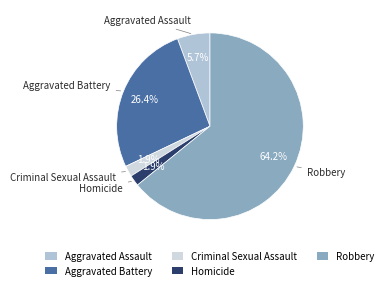

To the nearest percent, what portion does Aggravated Assault represent?

6%